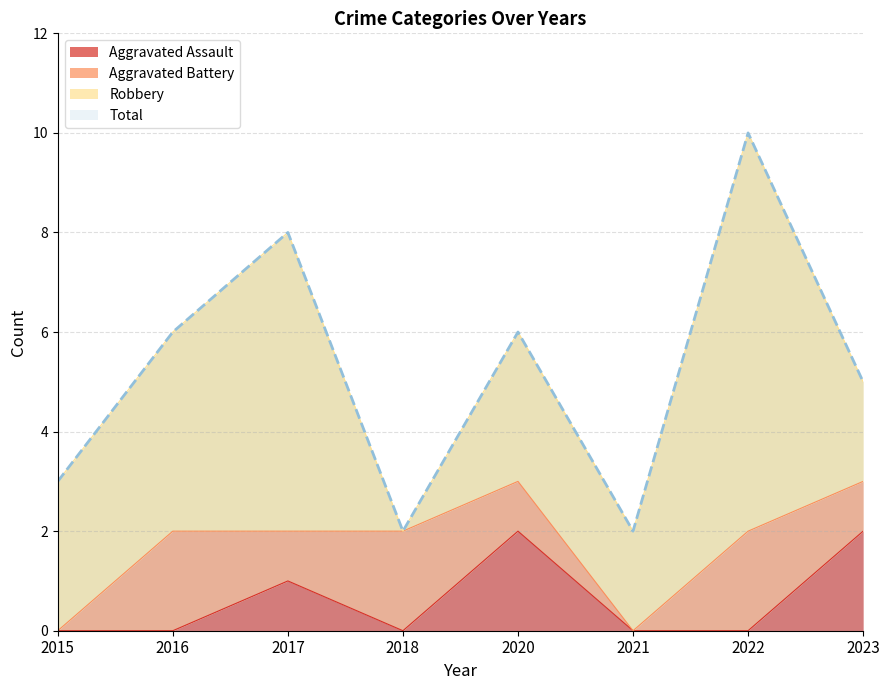

What is the sum of all Total values?

42